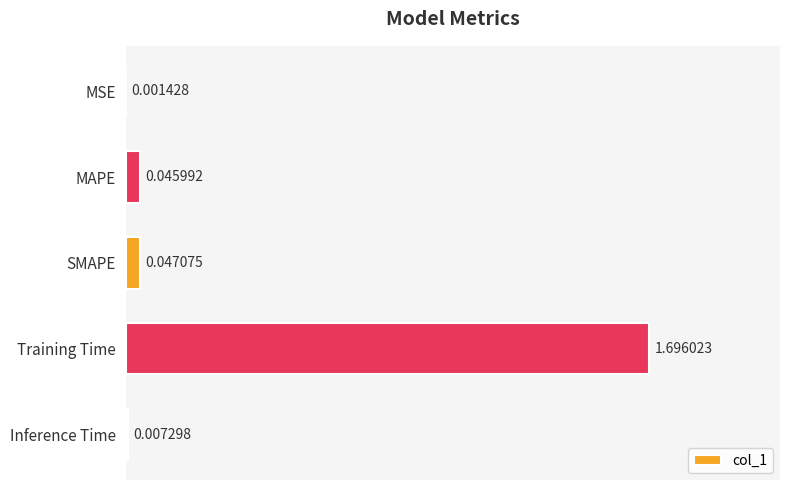

What is the sum of all values?

1.8